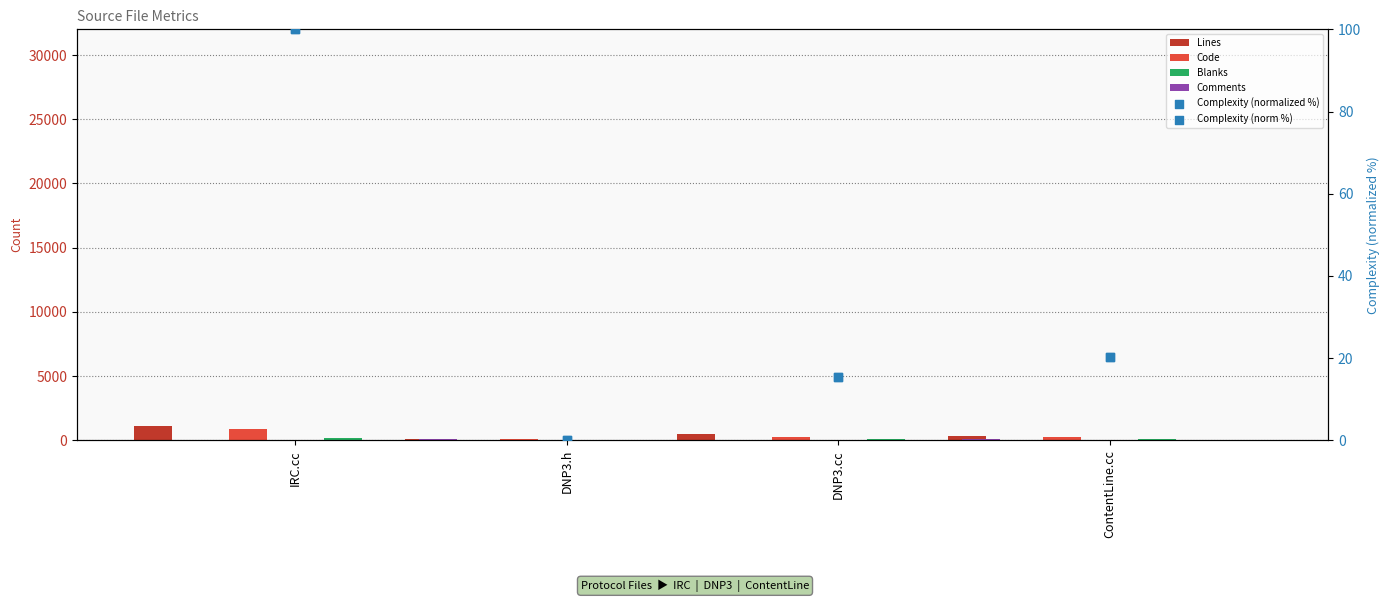

Which series contains the highest Y value?

Lines